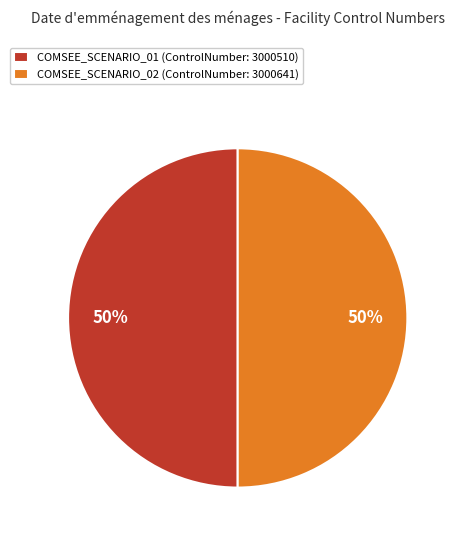

How many segments does this pie chart have?

2